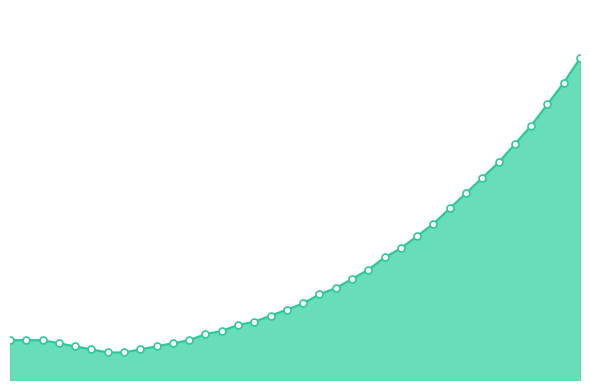

Does the chart have visible grid lines?

No